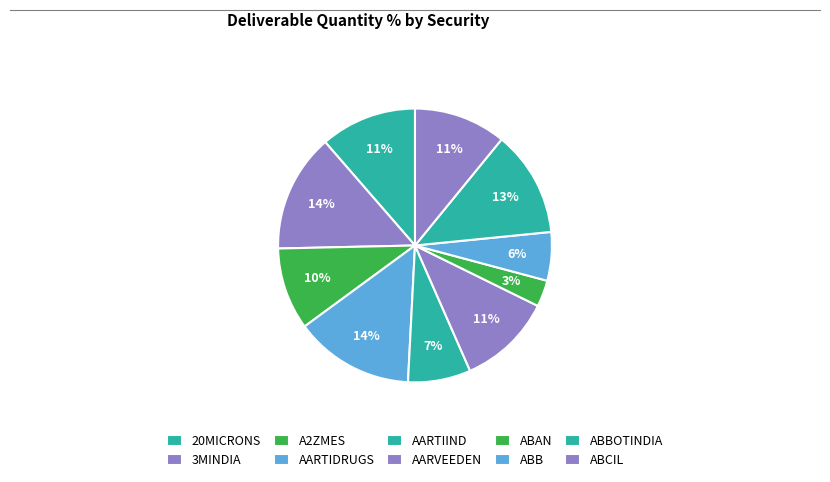

How many slices are in this pie chart?

10